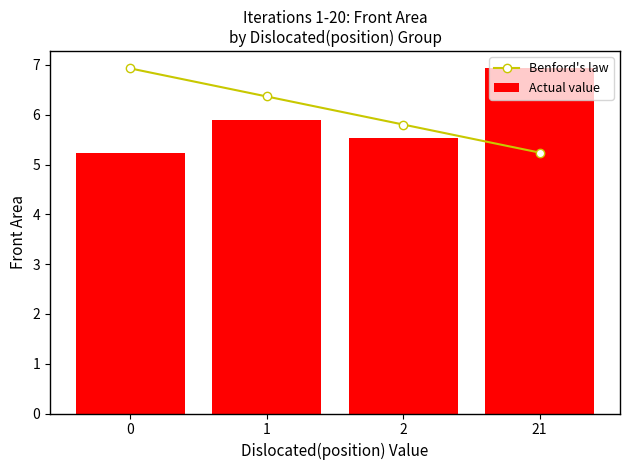

Does the chart contain stacked bars?

No